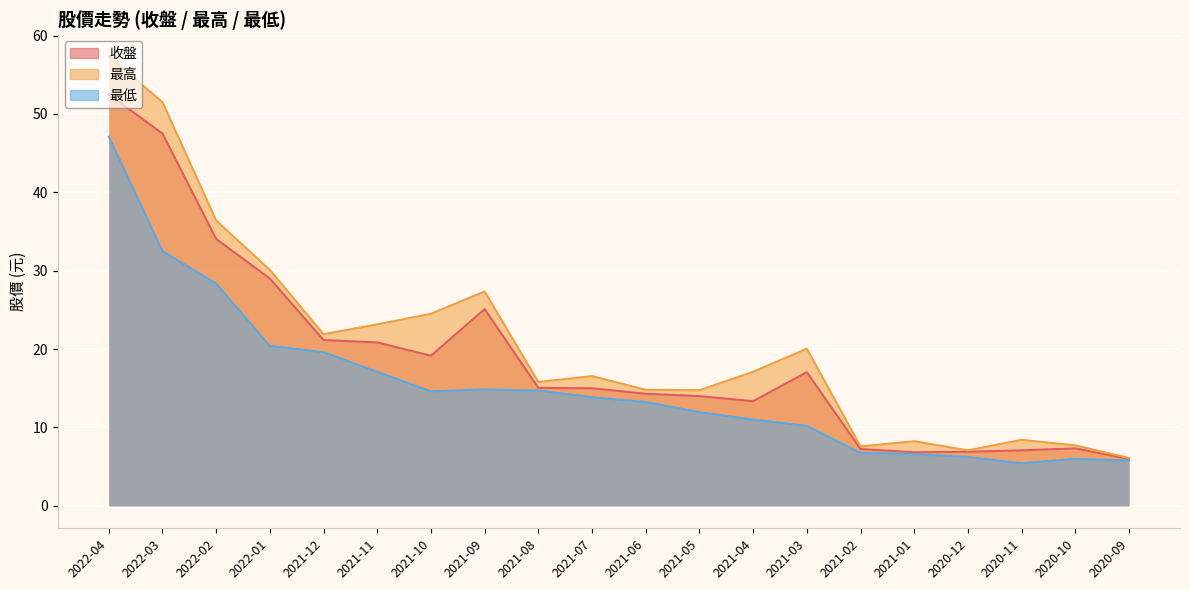

What is the minimum value for 收盤?

6.0